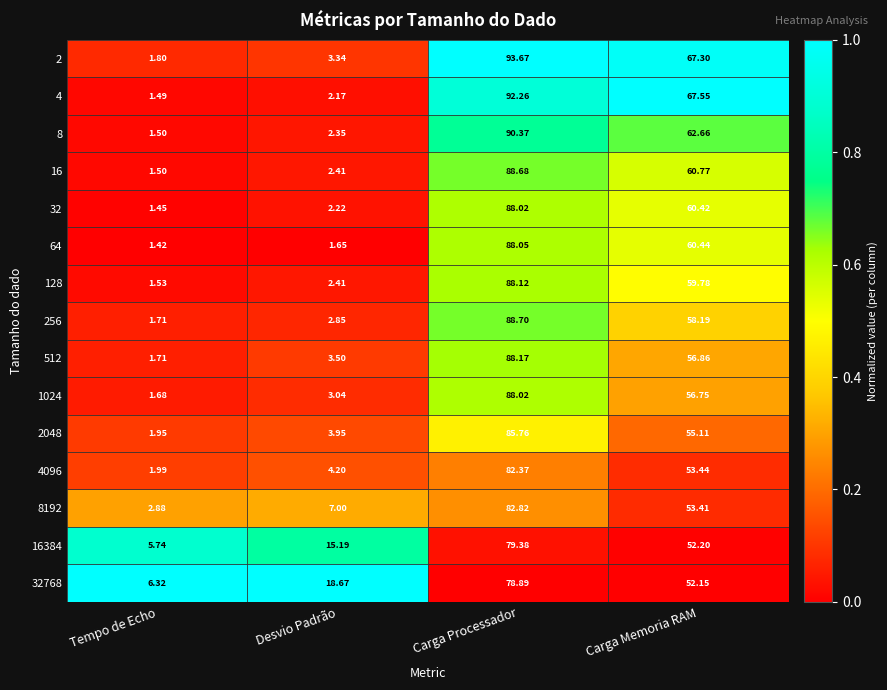

What is the spread (max minus min) of values at Tempo de Echo?

4.9